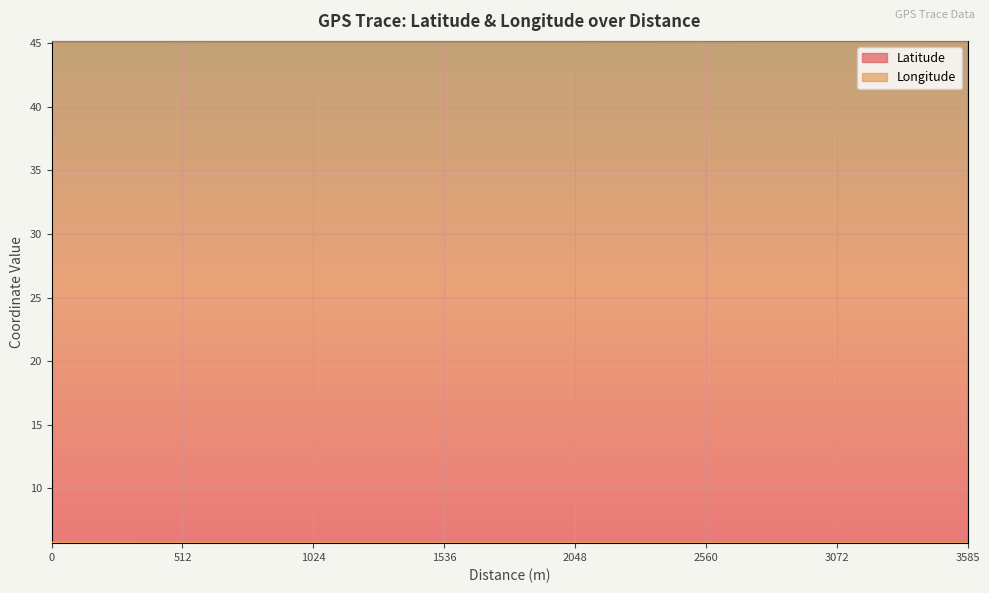

List the series in order of their peak value, lowest first.

Longitude, Latitude